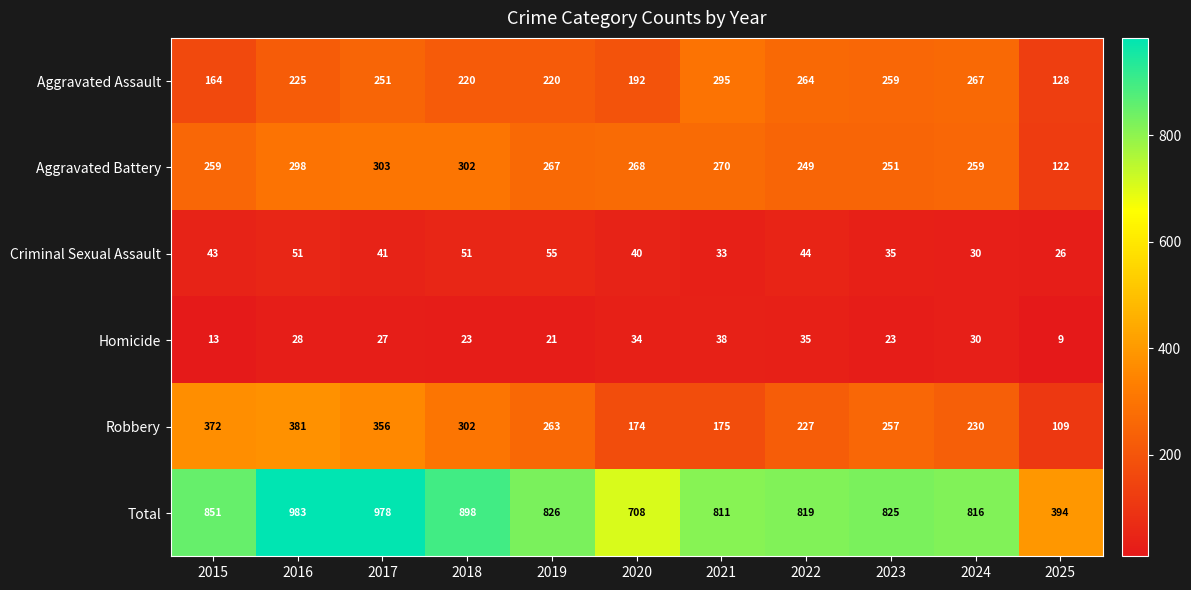

Which category has the lowest value across all series?

2025